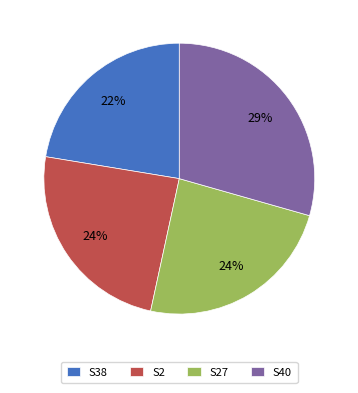

To the nearest percent, what percentage of the pie is S27?

24%